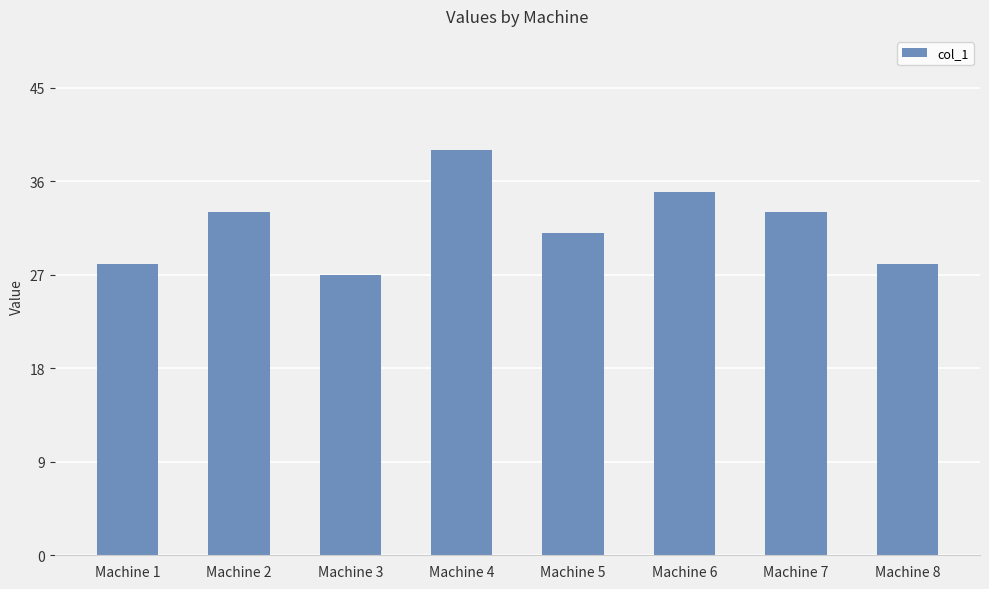

The chart shows a value of 18 at Machine 5. True or false?

False